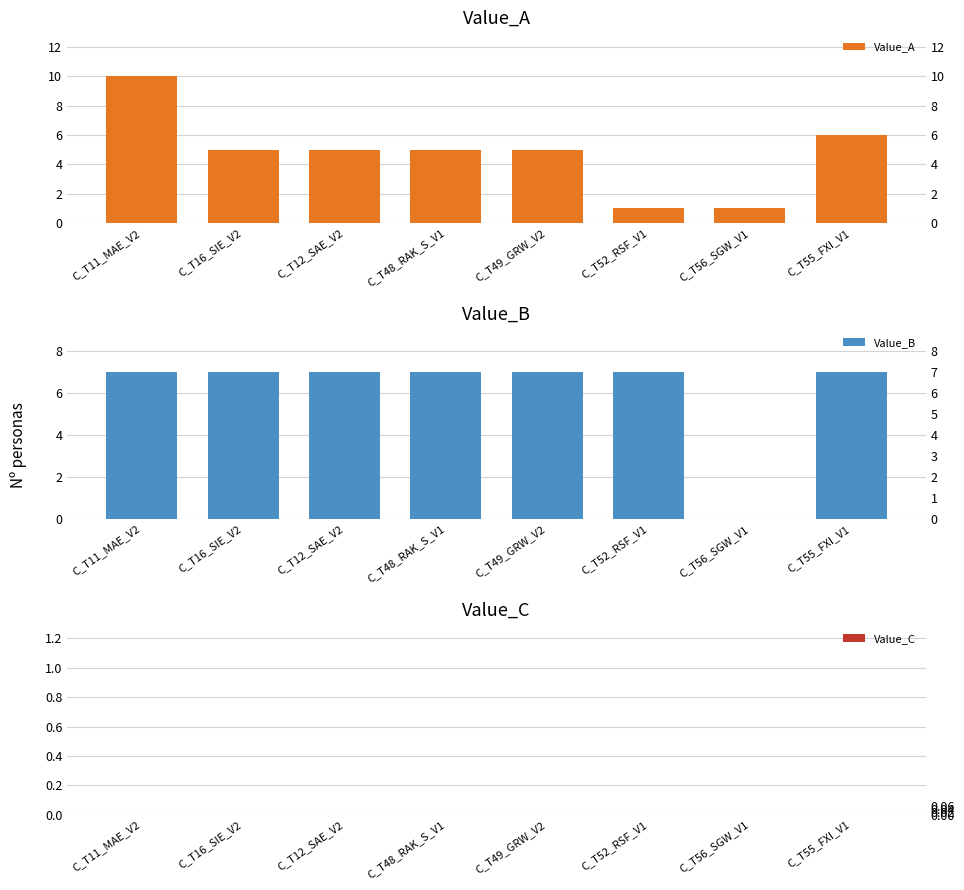

How many bars are there in each group?

3